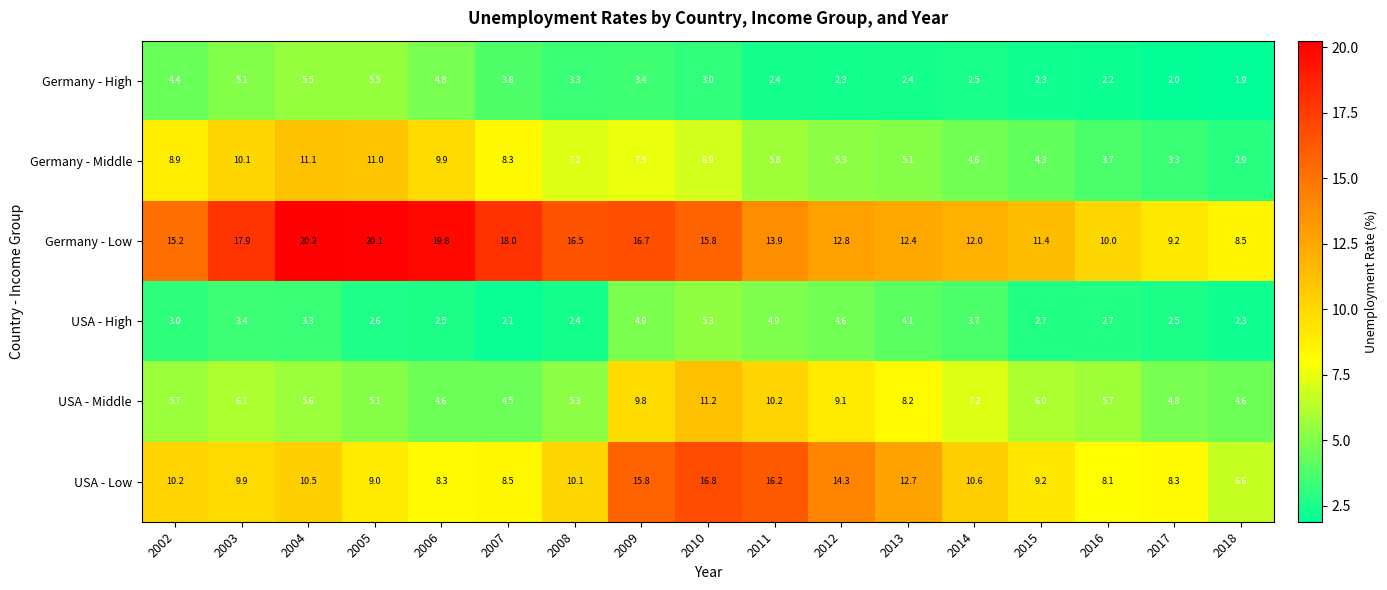

Rank the series at 2006 from highest to lowest value.

Germany - Low, Germany - Middle, USA - Low, Germany - High, USA - Middle, USA - High